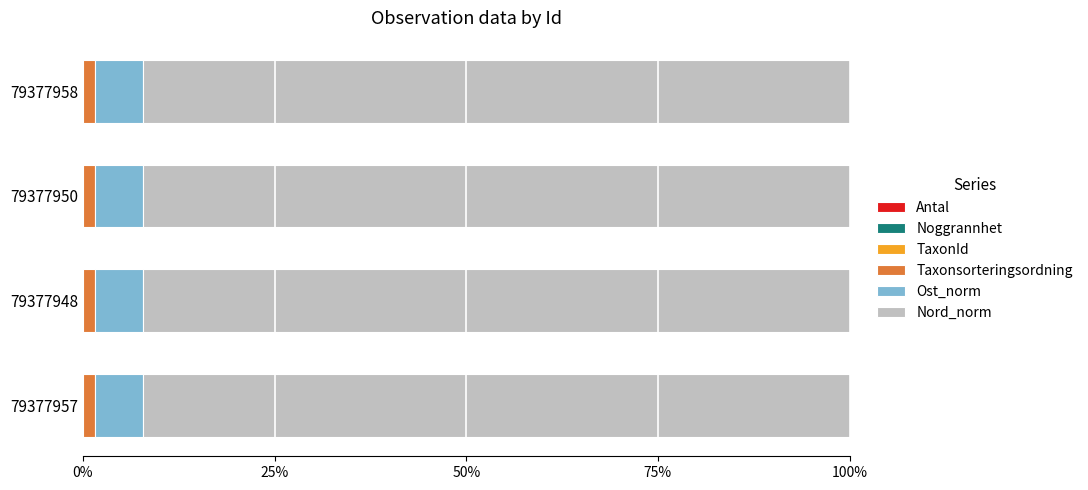

Reading left to right, what are all the values shown in this chart?

Antal: 0.0	0.0	0.0	0.0
Noggrannhet: 0.6	0.6	0.6	0.6
TaxonId: 0.6	0.6	0.6	0.6
Taxonsorteringsordning: 1.6	1.6	1.6	1.6
Ost_norm: 6.3	6.3	6.3	6.3
Nord_norm: 92.2	92.2	92.2	92.2